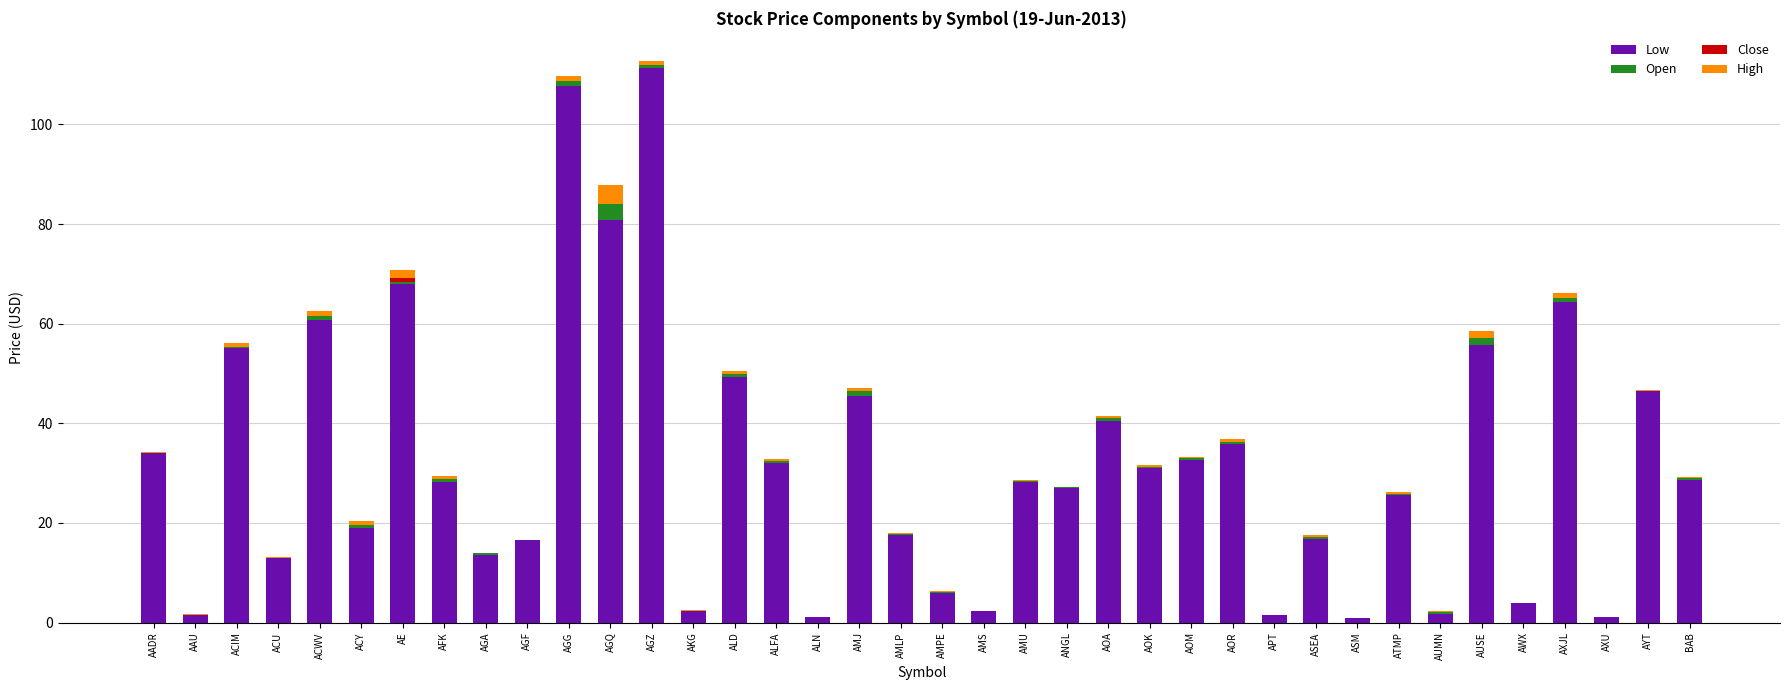

Which category has the highest value in the Low series?

AGZ